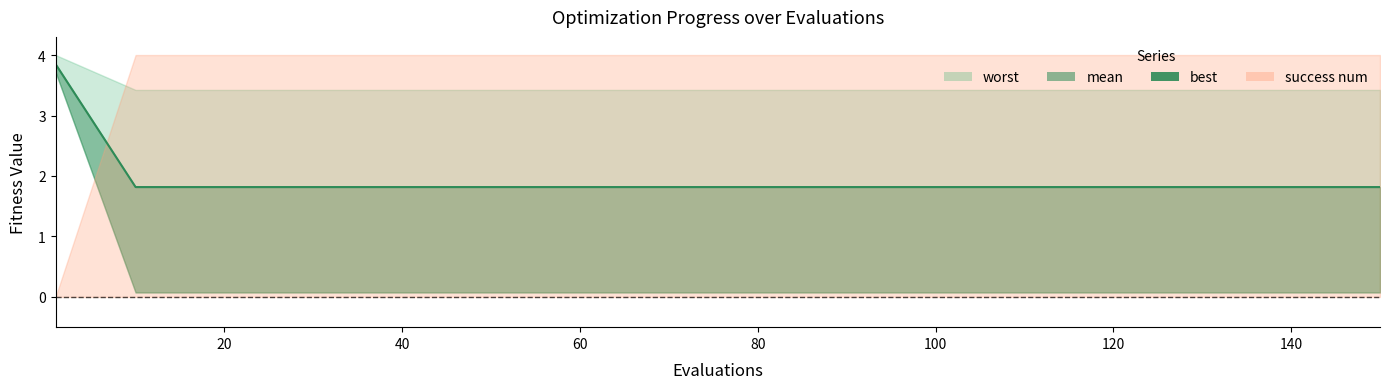

Is it true that the value at 60 is 0.7?

False